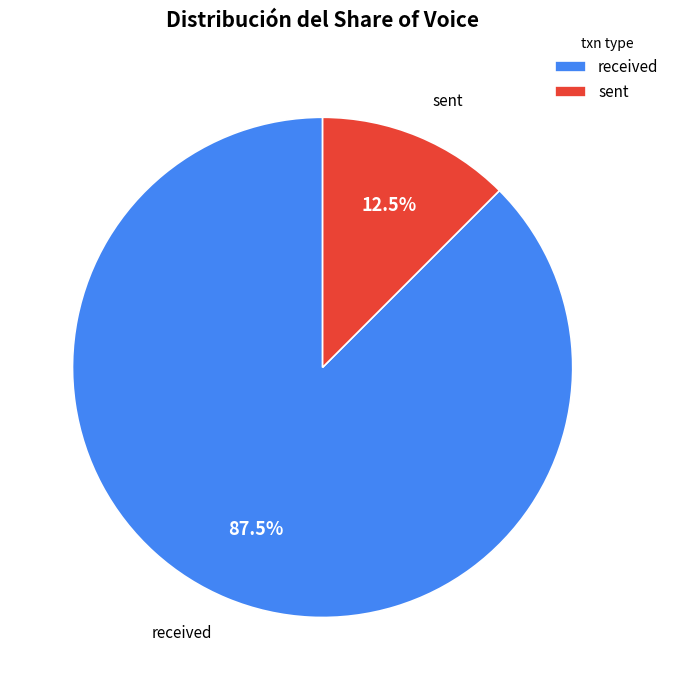

How many slices are in this pie chart?

2